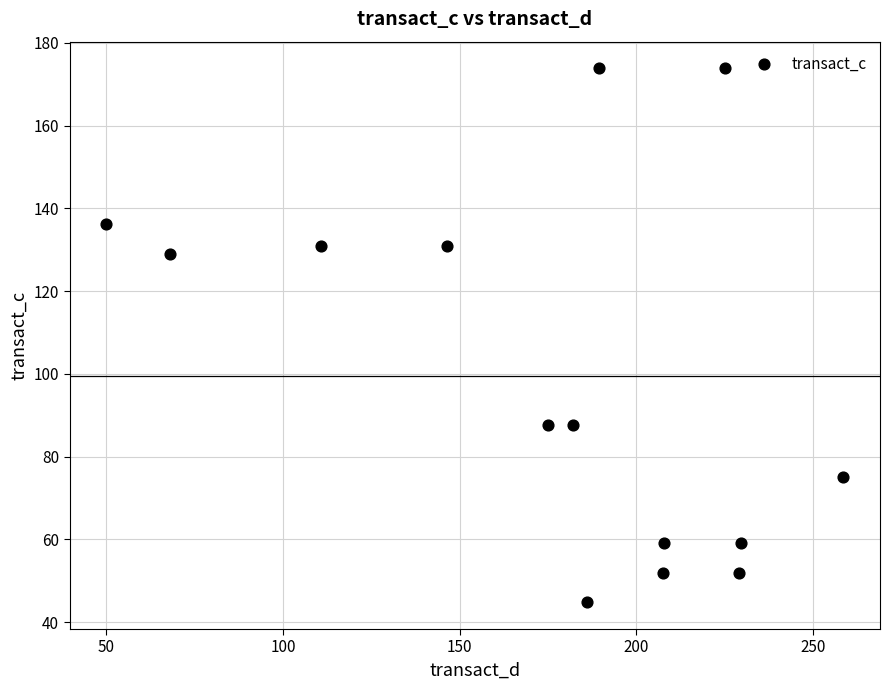

What is the range of X values (max minus min)?

208.5